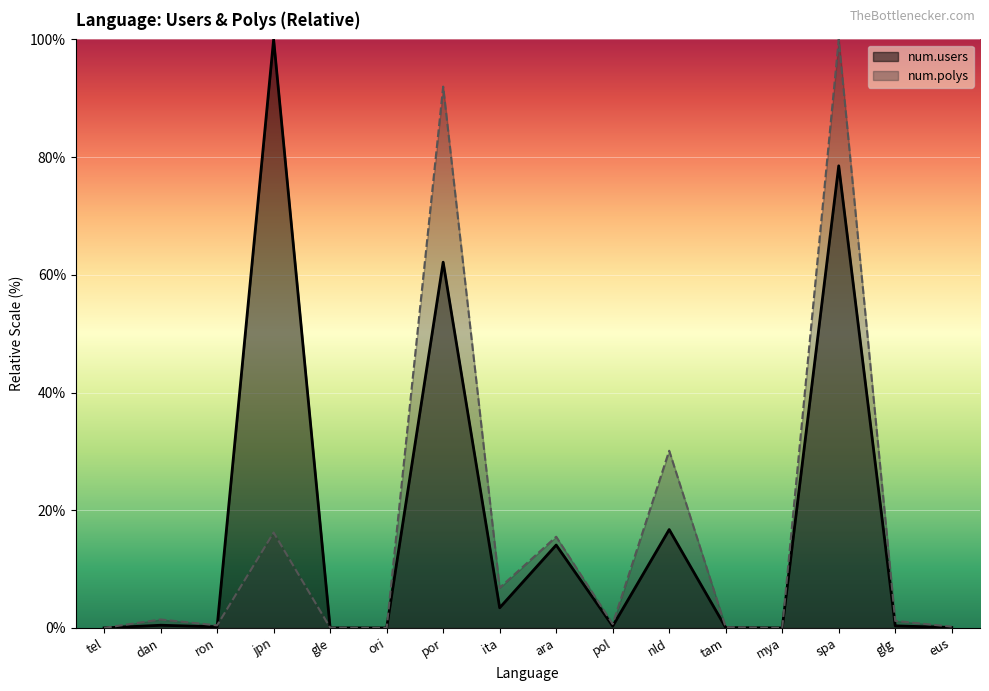

The value of num.polys at ron is 0.4. True or false?

True